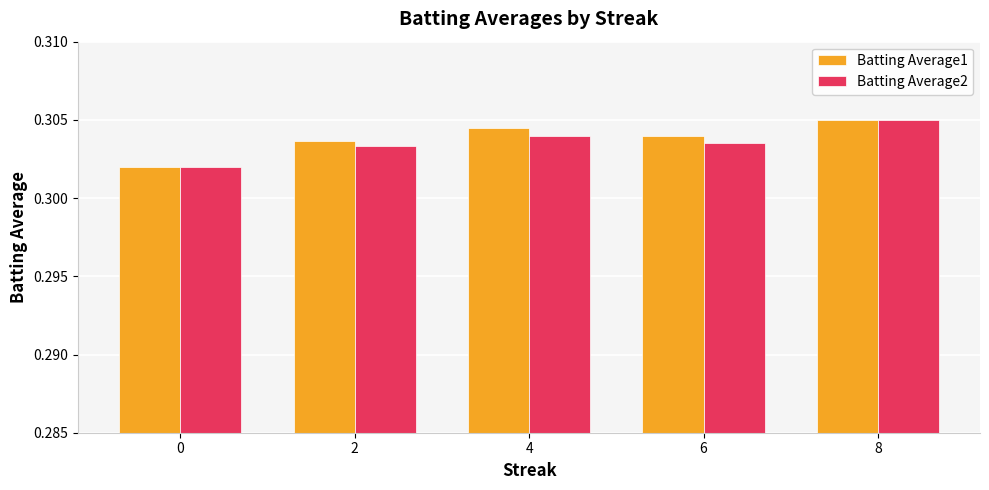

What is the sum of the Batting Average1 values at 2 and 6?

0.6